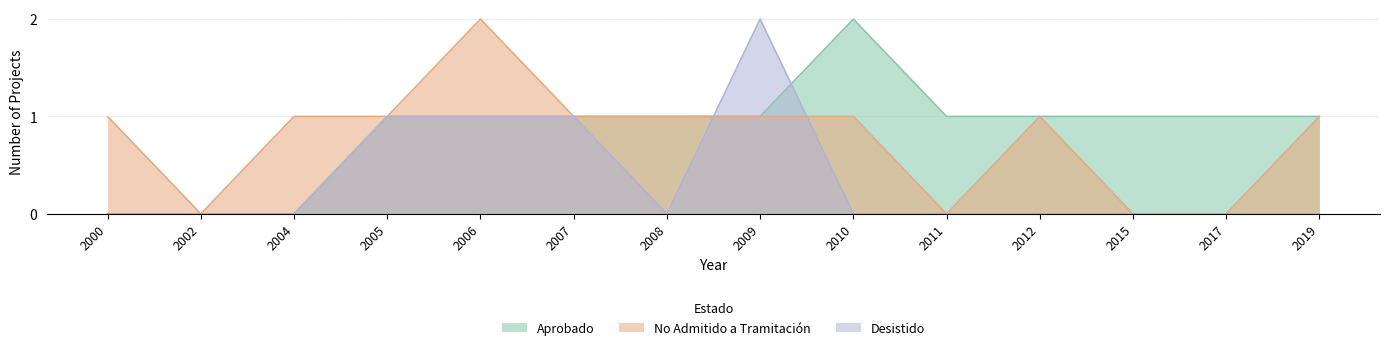

True or false: No Admitido a Tramitación and Aprobado cross at least once.

False